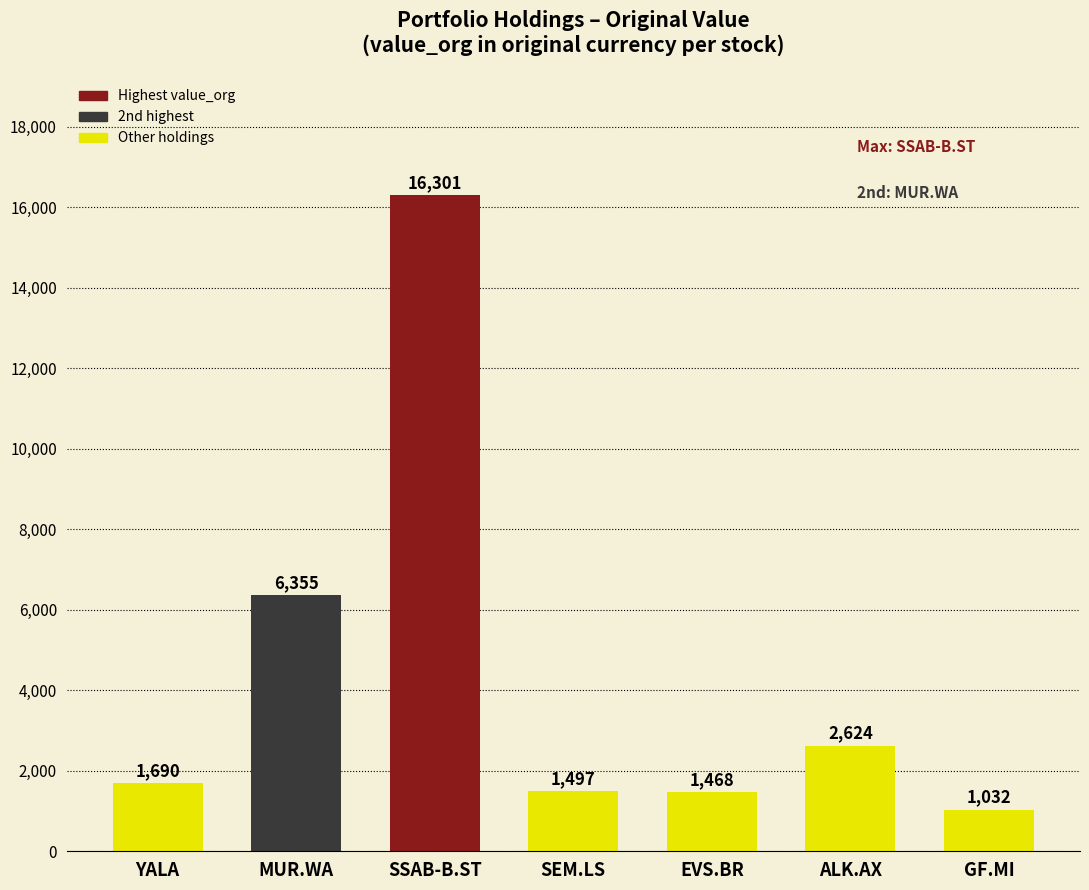

At which label is the value closest to 8666?

MUR.WA